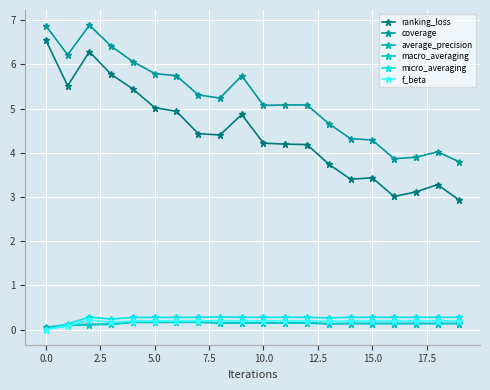

True or false: f_beta and ranking_loss cross at least once.

False